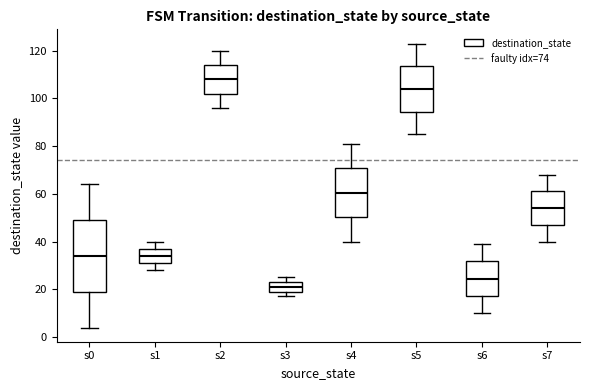

Reading left to right, read every box against the y-axis: the position of its median line, the range the box covers, and the ends of its whiskers. The values are not printed on the chart, so give them approximately, as read against the axis.

s0: median 34, box 20 to 50, whiskers 4 to 64
s1: median 34, box 32 to 38, whiskers 28 to 40
s2: median 108, box 102 to 114, whiskers 96 to 120
s3: median 22, box 20 to 24, whiskers 18 to 26
s4: median 60, box 50 to 70, whiskers 40 to 82
s5: median 104, box 94 to 114, whiskers 86 to 124
s6: median 24, box 18 to 32, whiskers 10 to 40
s7: median 54, box 48 to 62, whiskers 40 to 68